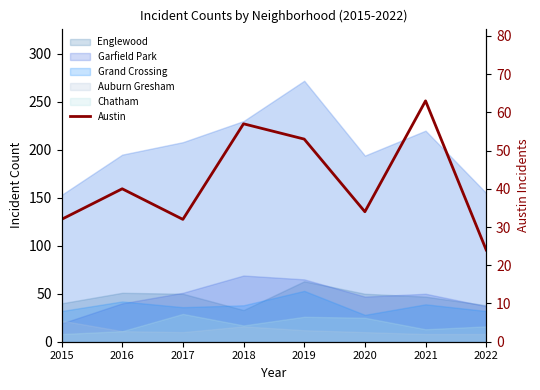

How many data points are less than 40?

4